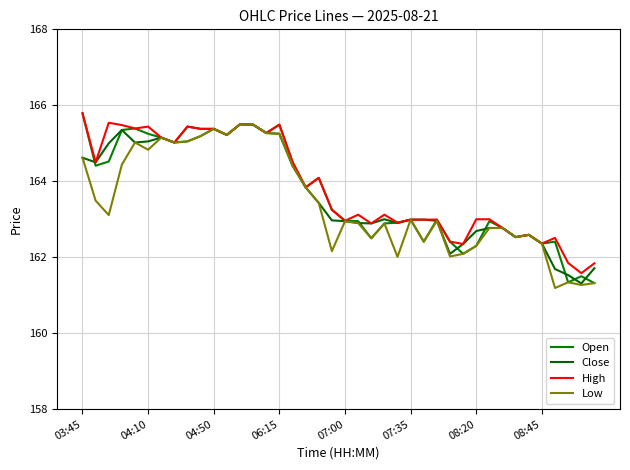

After their last crossing, which series has the higher values: Close or Open?

Close